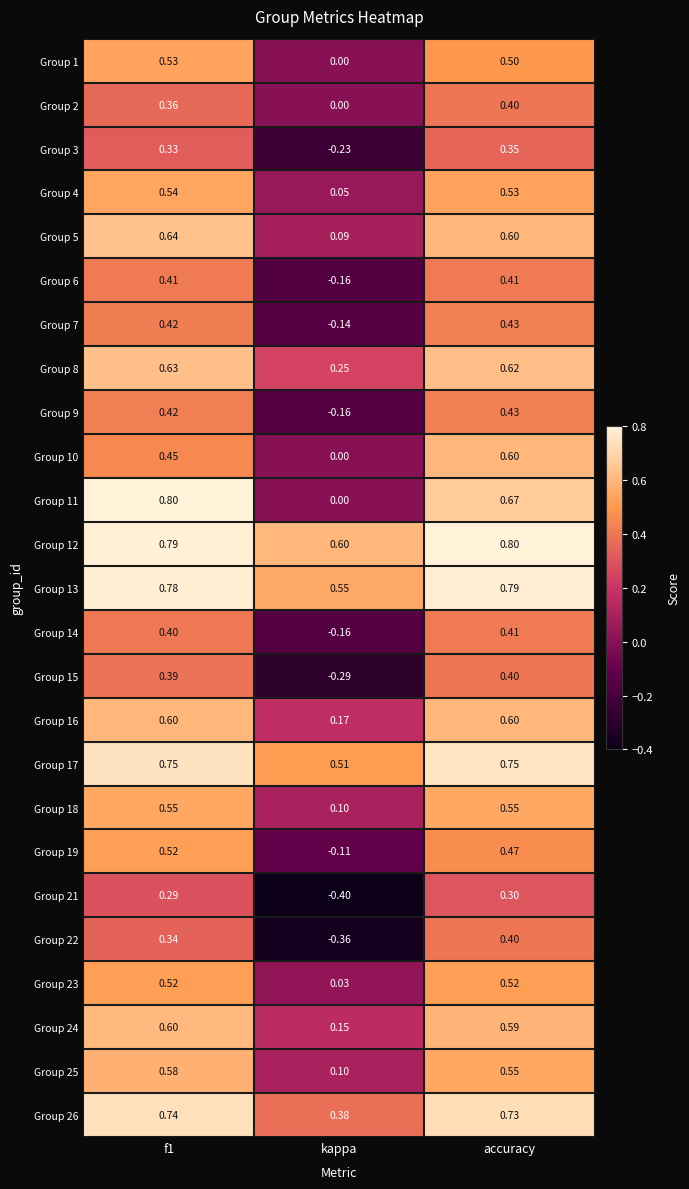

How many distinct data groups are displayed?

25